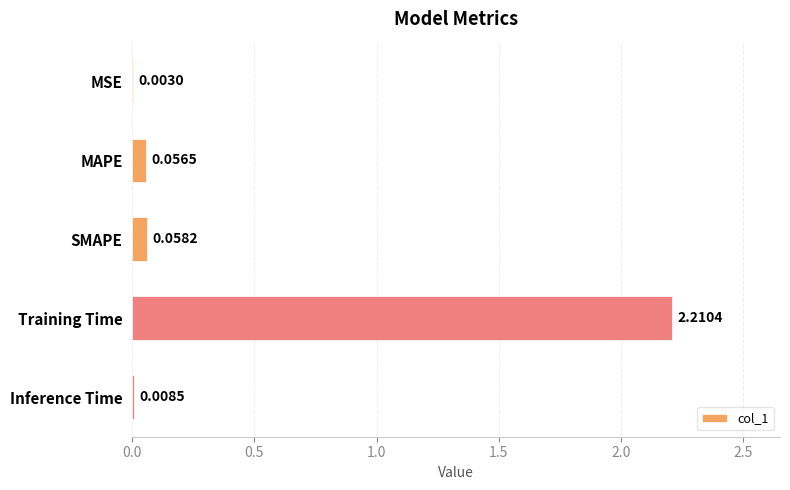

What is the change in value from MAPE to Training Time?

+2.2